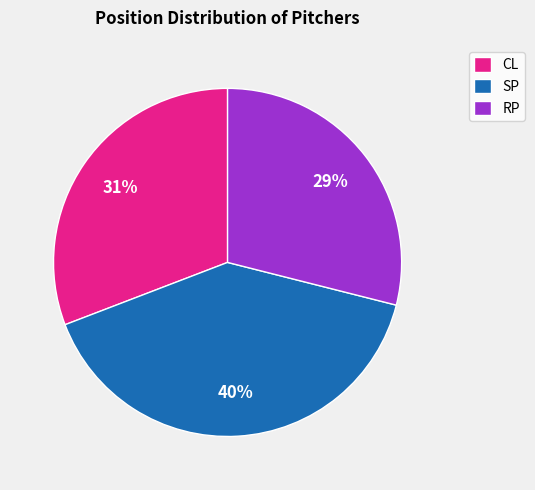

What is the smallest slice in the pie chart?

RP